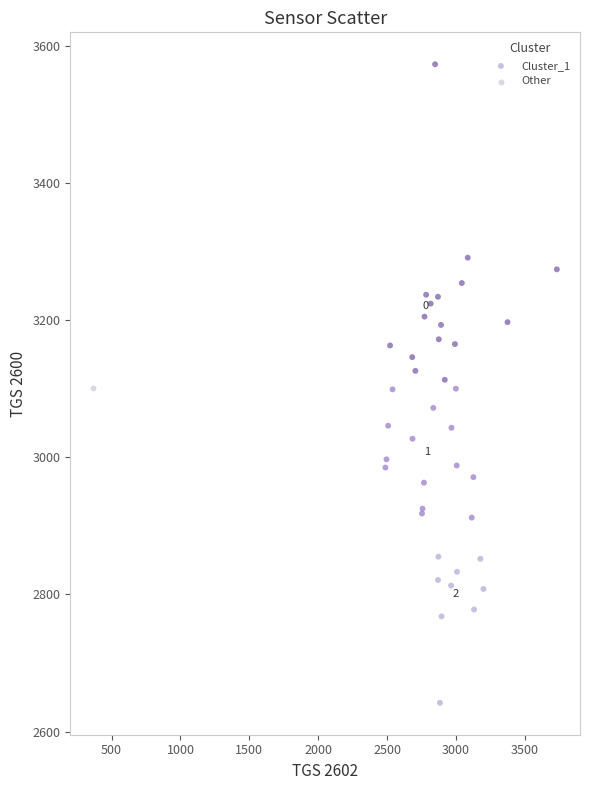

What are all the series names shown in the legend?

Cluster_1, Other